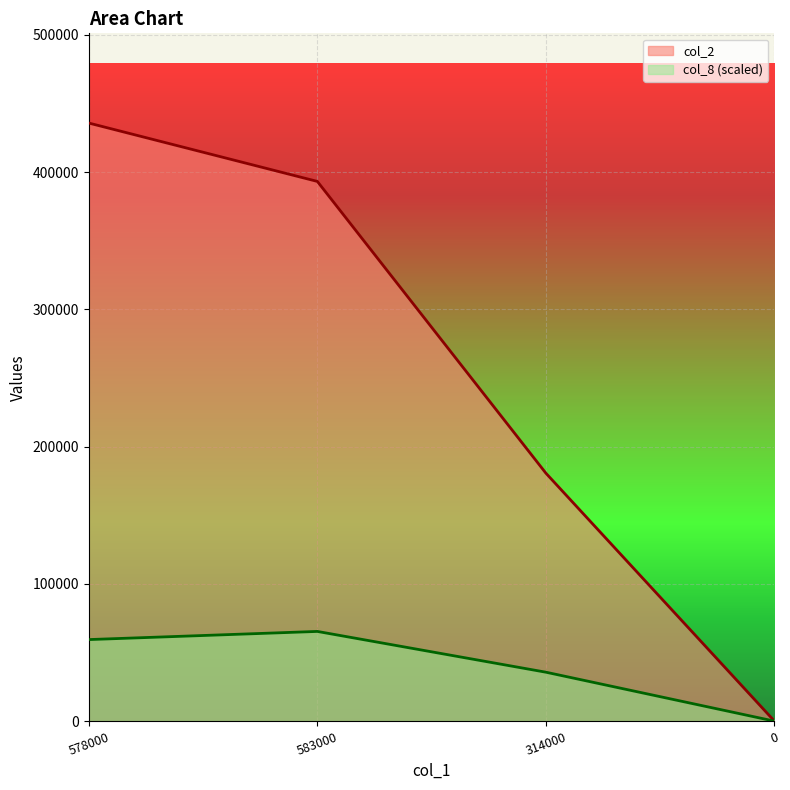

List the series in order of their peak value, highest first.

col_2, col_8 (scaled)